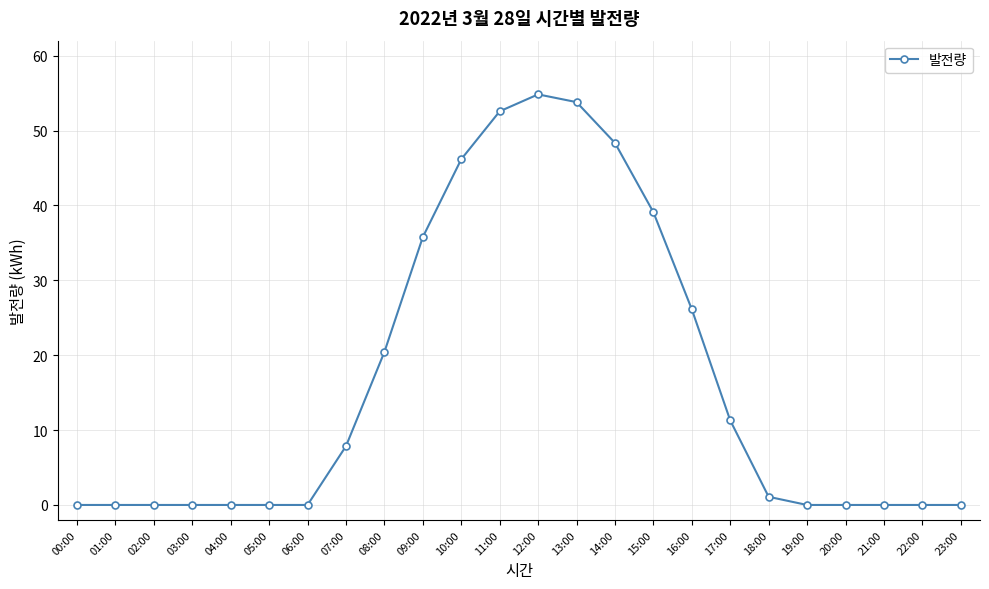

The chart shows a value of 0.0 at 05:00. True or false?

True